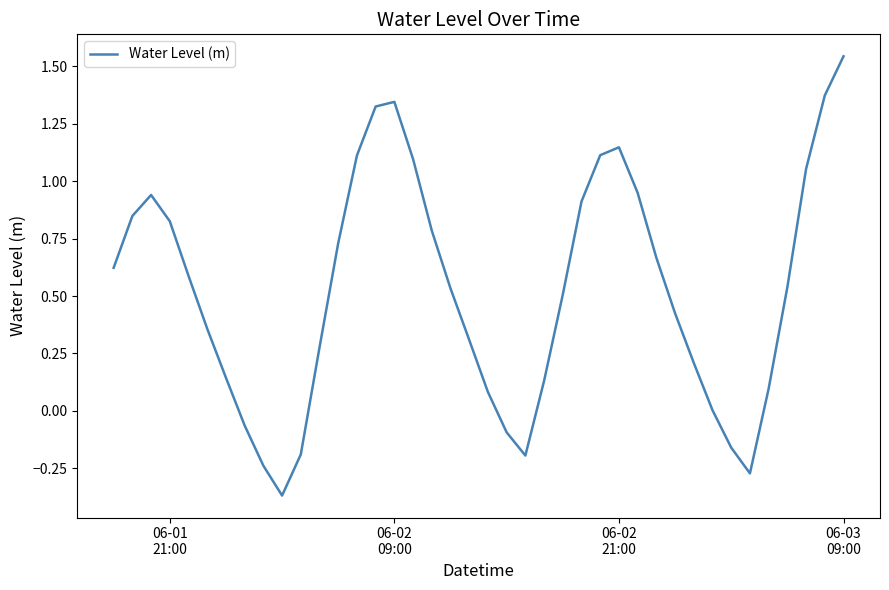

Count the number of categories in the chart.

40